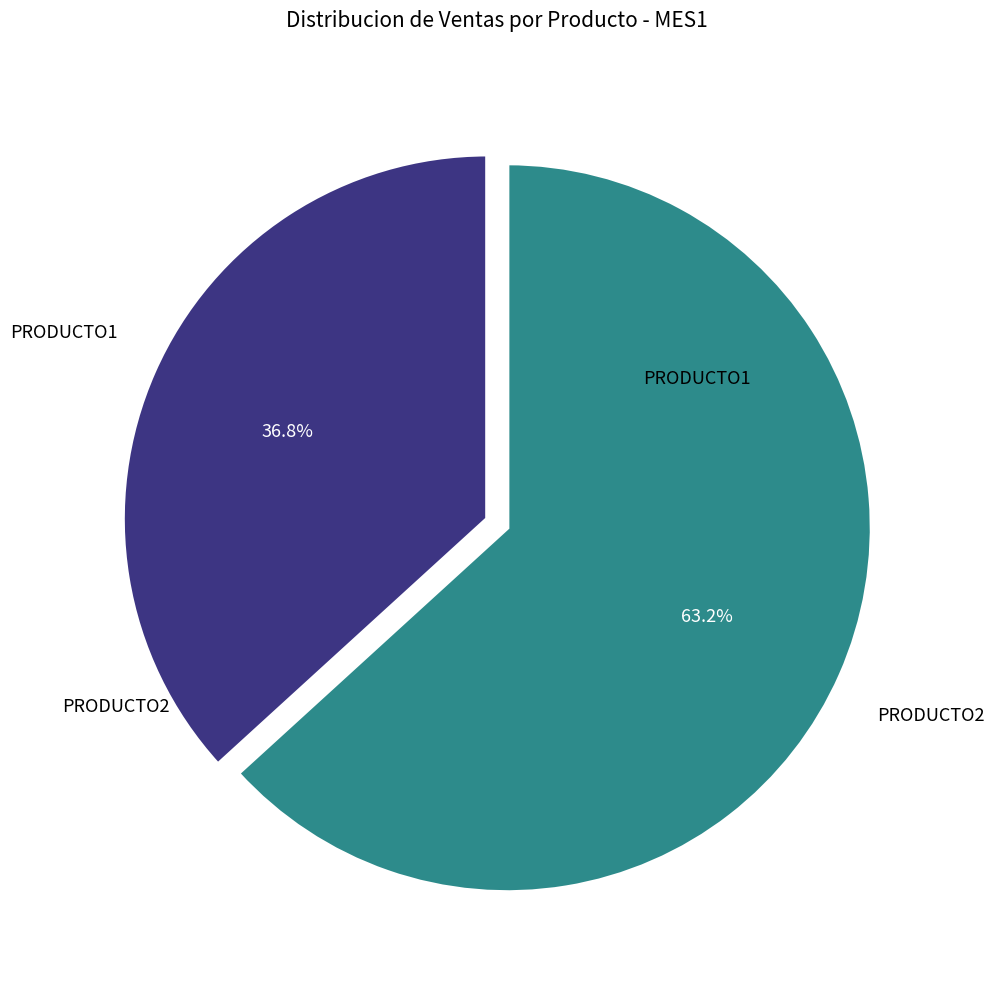

Is there a majority slice in this chart?

Yes